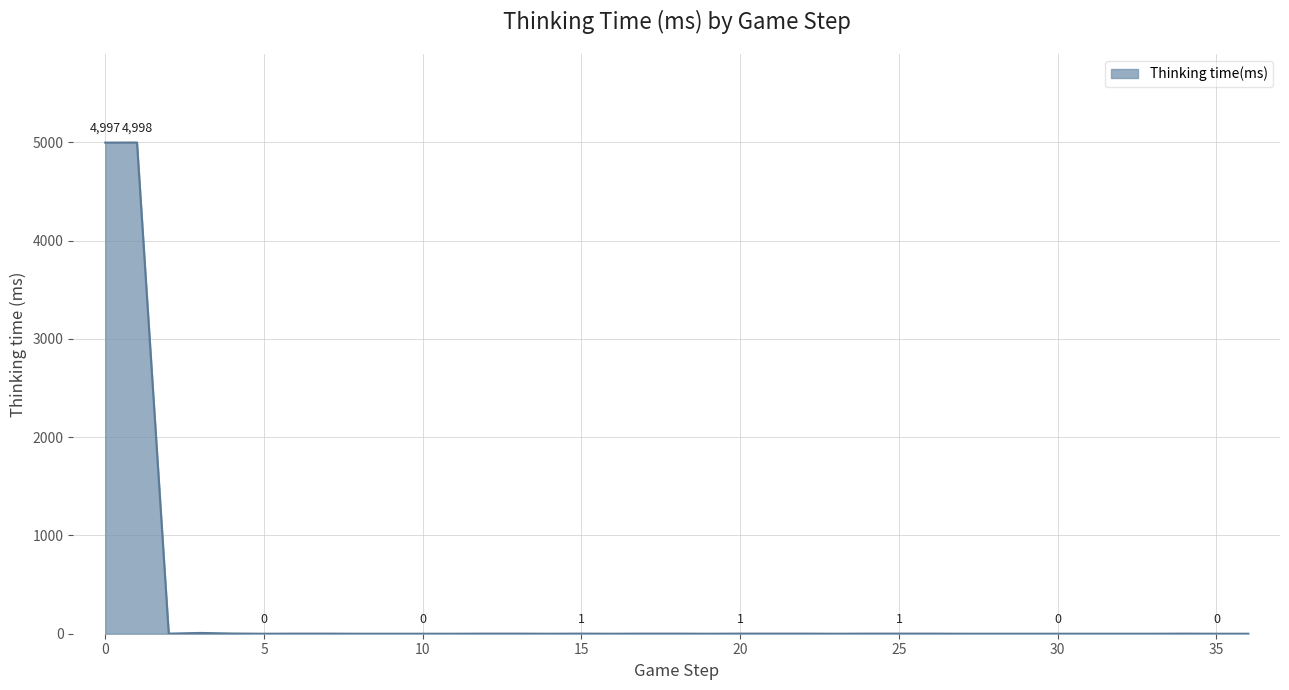

What is the difference between the maximum and minimum values?

4998